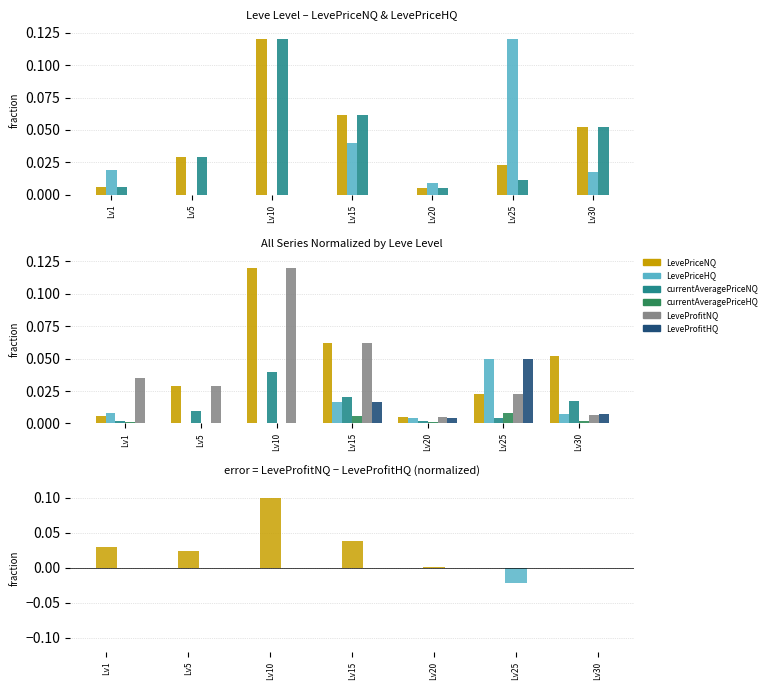

How many categories are shown in the chart?

7